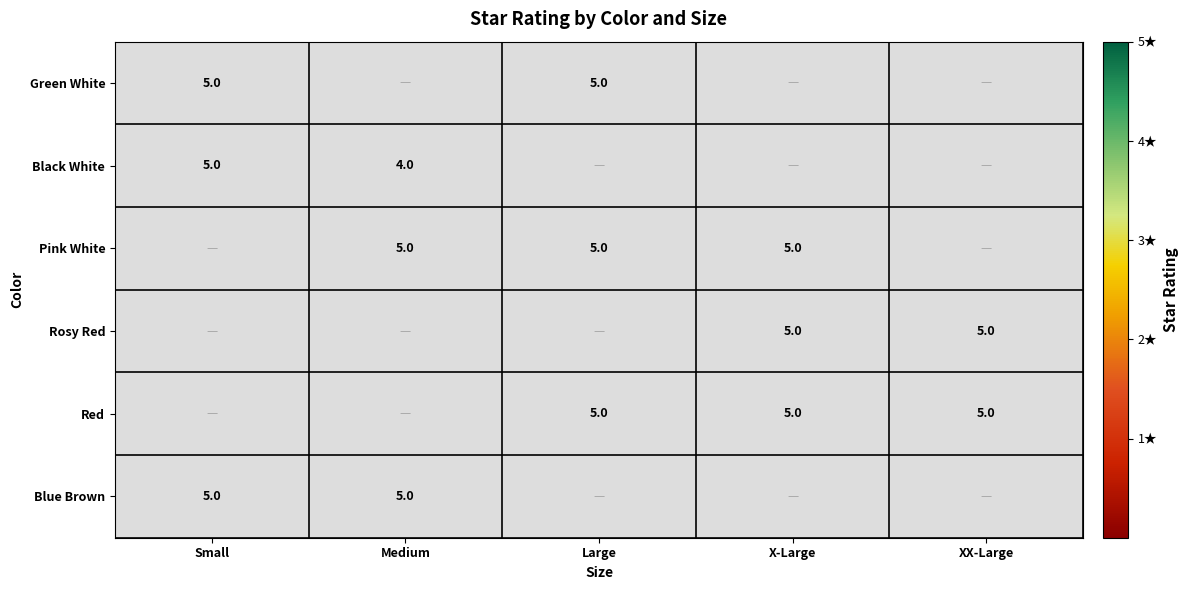

The value of Black White at Small is 5. True or false?

True